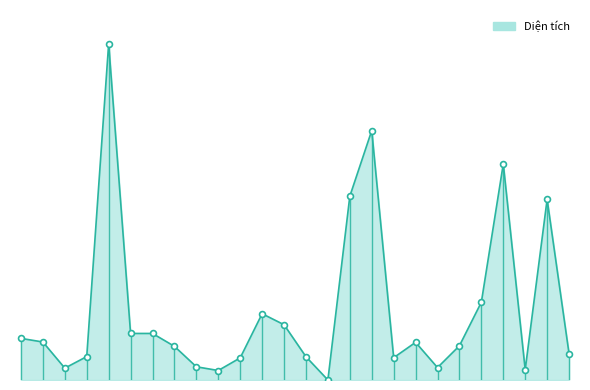

What is the change in value from 15 to 22?

+1600.1